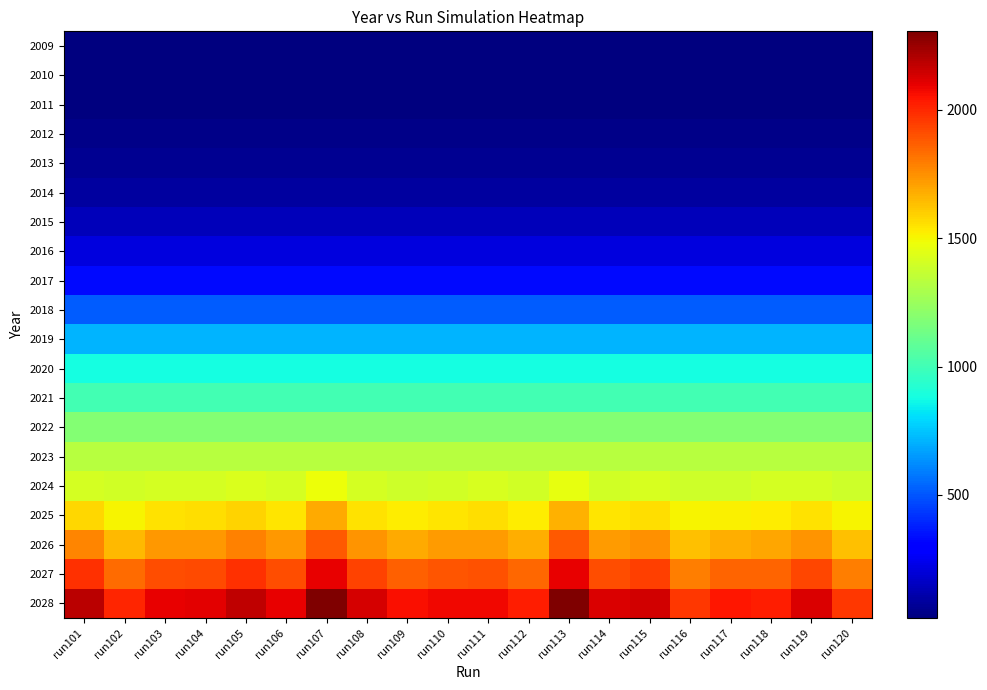

At how many categories does at least one series exceed 543?

20